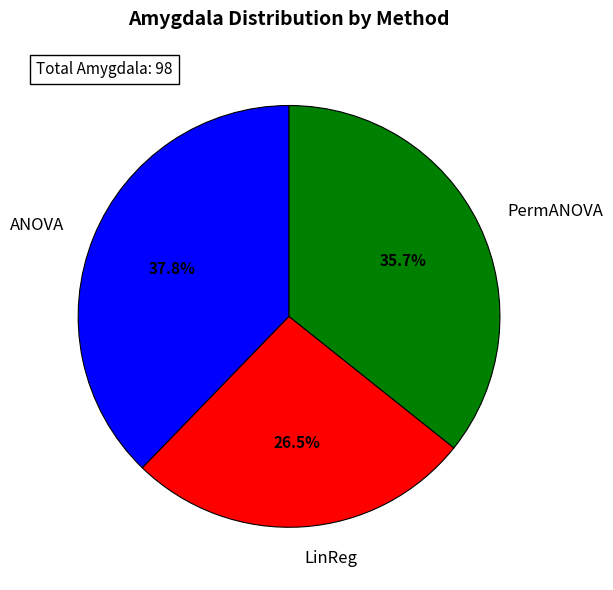

Which slice is the smallest?

LinReg